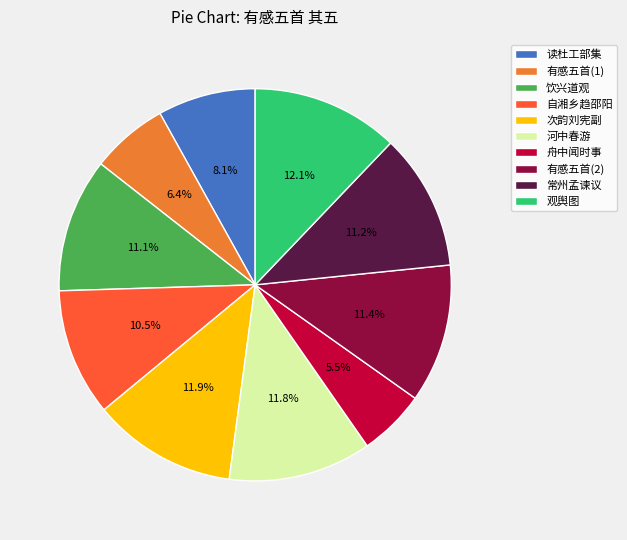

Does 观舆图 account for over 50% of the chart?

No